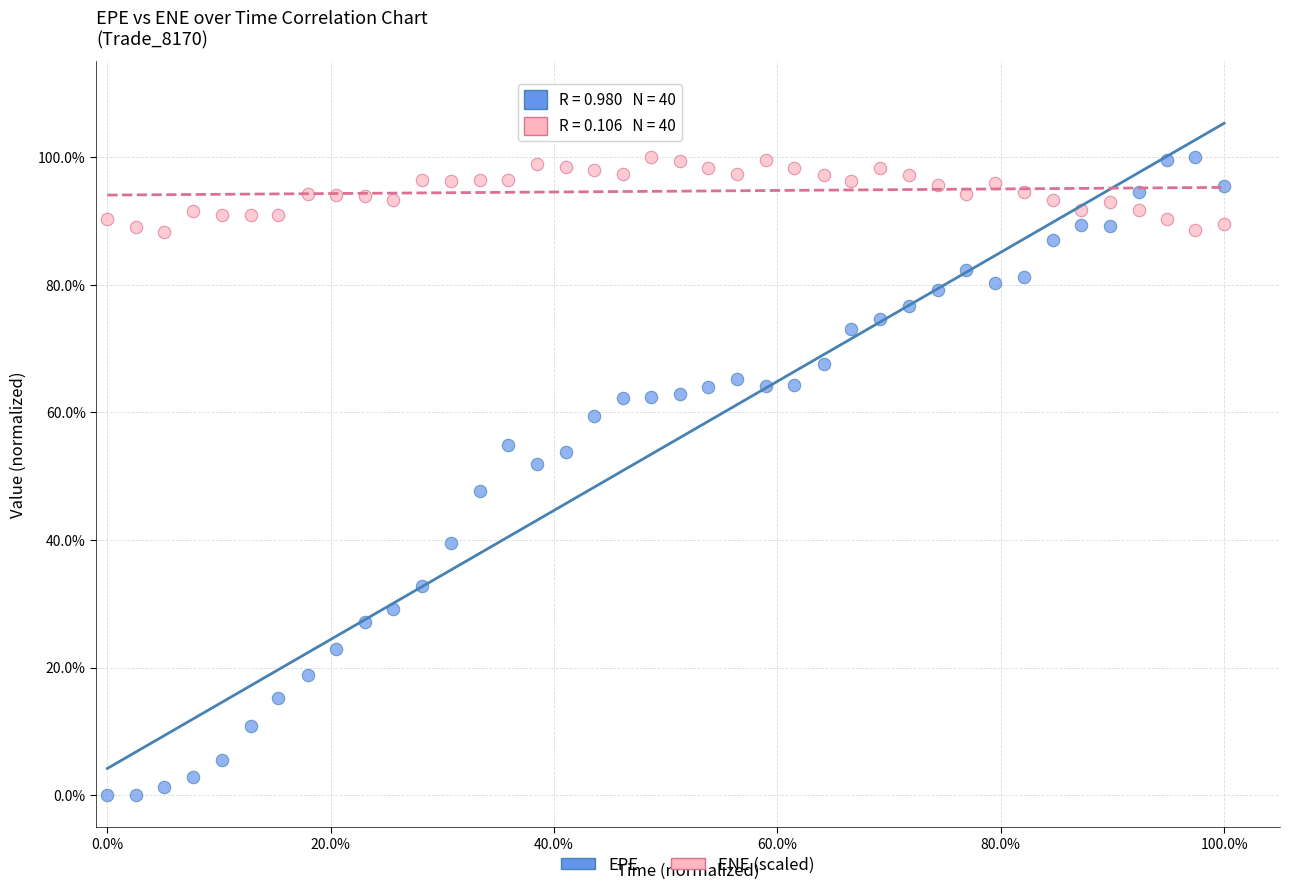

Which series has the largest Y range (max minus min)?

EPE